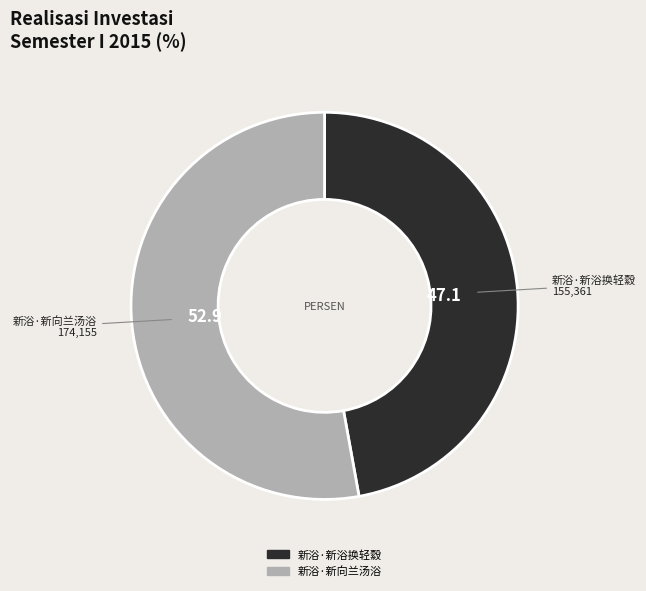

Does 新浴·新向兰汤浴 represent more than half of the total?

Yes